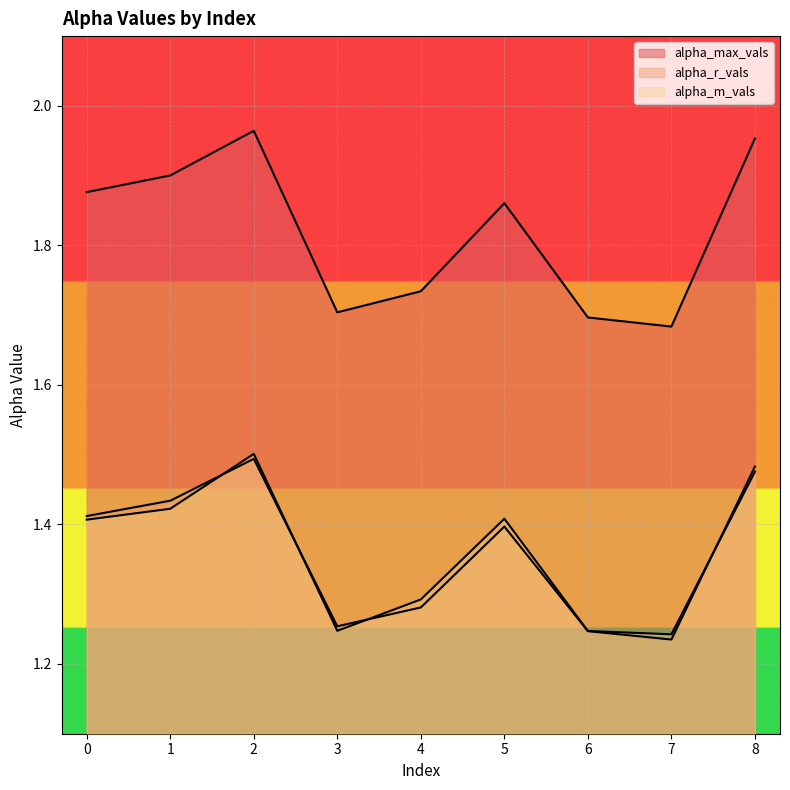

Where is the first local minimum for alpha_max_vals?

3